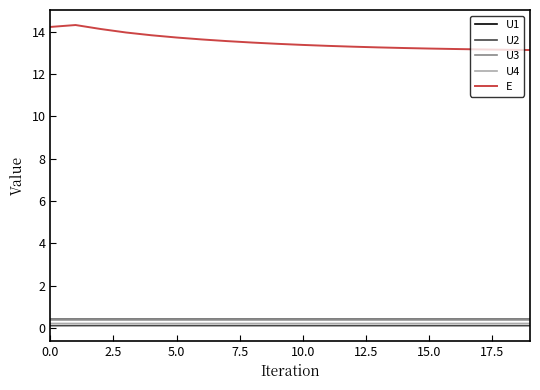

Which series has the largest total across all categories?

E